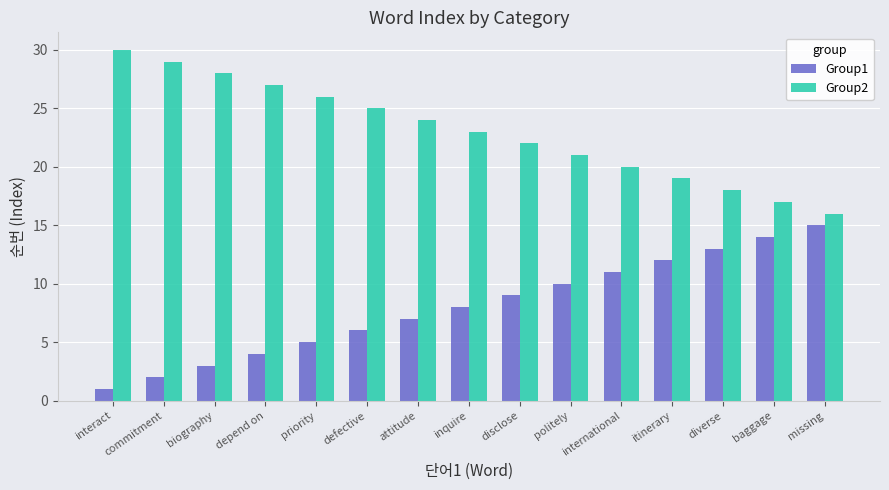

What is the spread (max minus min) of values at commitment?

27